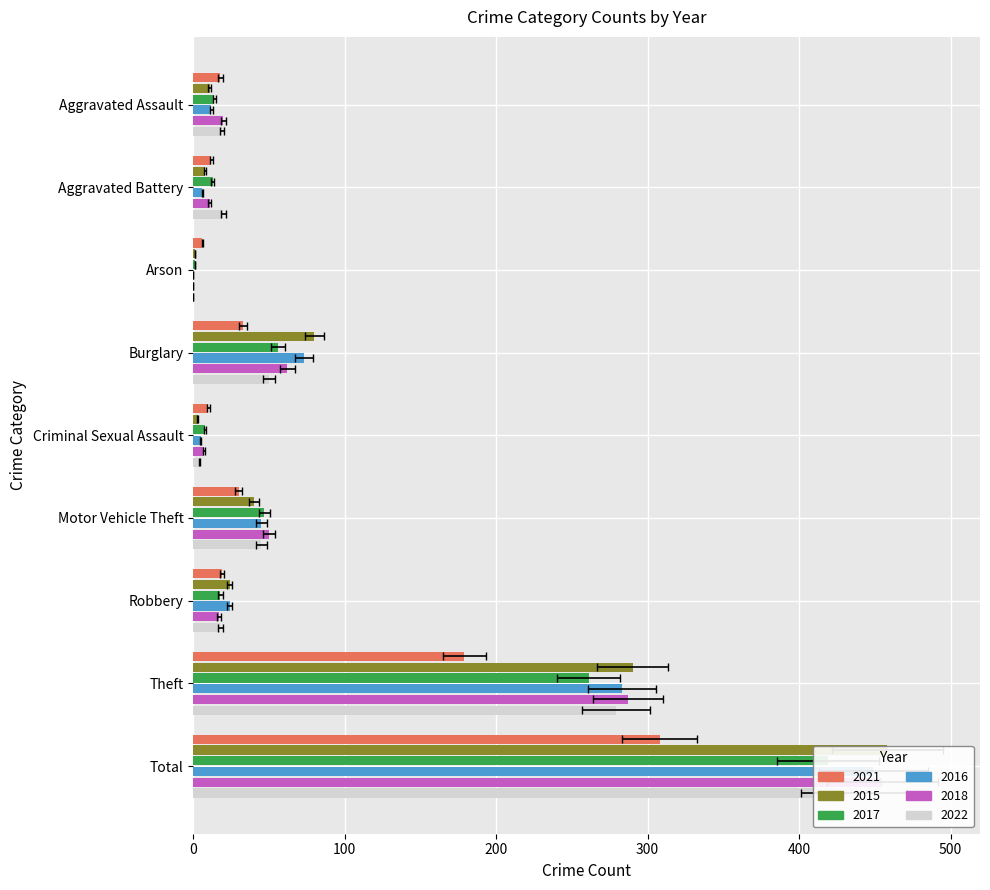

Which category has the lowest value in the 2022 series?

Arson